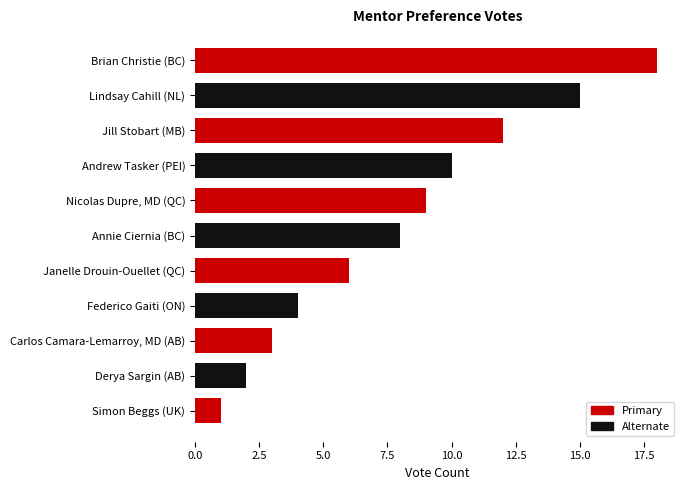

Reading bottom to top, extract all data points from this chart.

Simon Beggs (UK)=1	Derya Sargin (AB)=2	Carlos Camara-Lemarroy, MD (AB)=3	Federico Gaiti (ON)=4	Janelle Drouin-Ouellet (QC)=6	Annie Ciernia (BC)=8	Nicolas Dupre, MD (QC)=9	Andrew Tasker (PEI)=10	Jill Stobart (MB)=12	Lindsay Cahill (NL)=15	Brian Christie (BC)=18